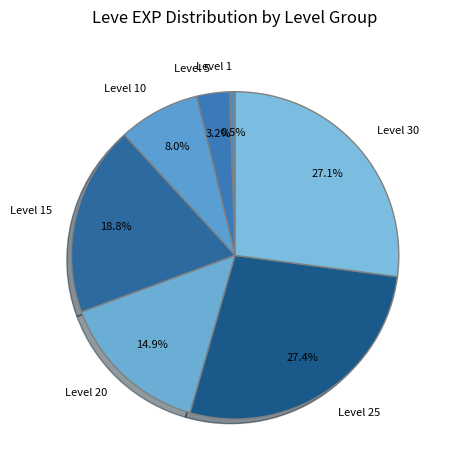

What portion of the pie excludes Level 5?

96.8%